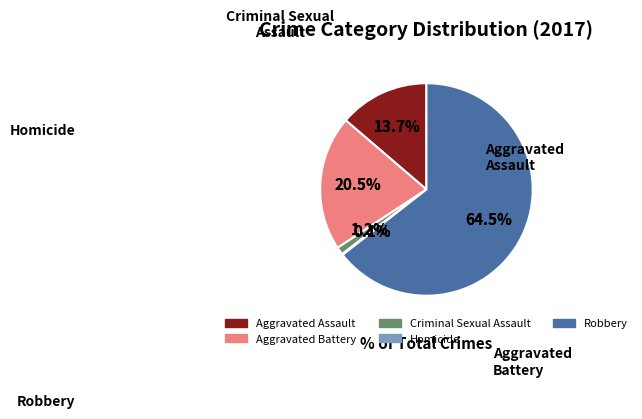

Between Criminal Sexual Assault and Aggravated Assault, which is larger?

Aggravated Assault